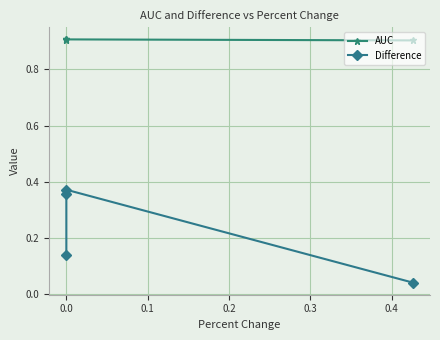

Reading left to right, transcribe all the data shown in this chart.

AUC: 0.9	0.9	0.9	0.9
Difference: 0.1	0.4	0.4	0.0